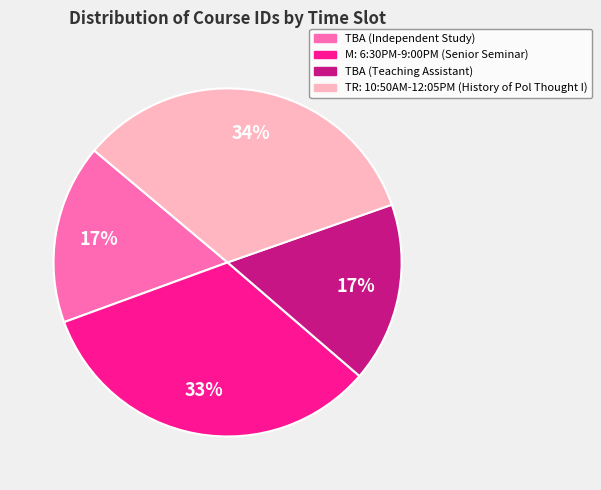

To the nearest percent, what is the difference between the largest and smallest slice percentages?

17%